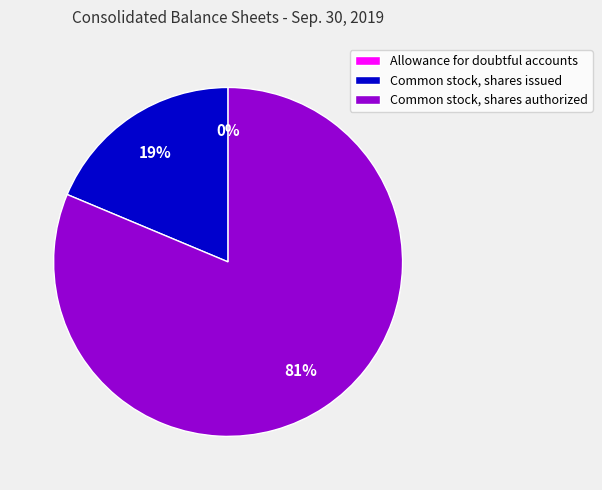

To the nearest percent, what percentage of the pie is Common stock, shares issued?

19%